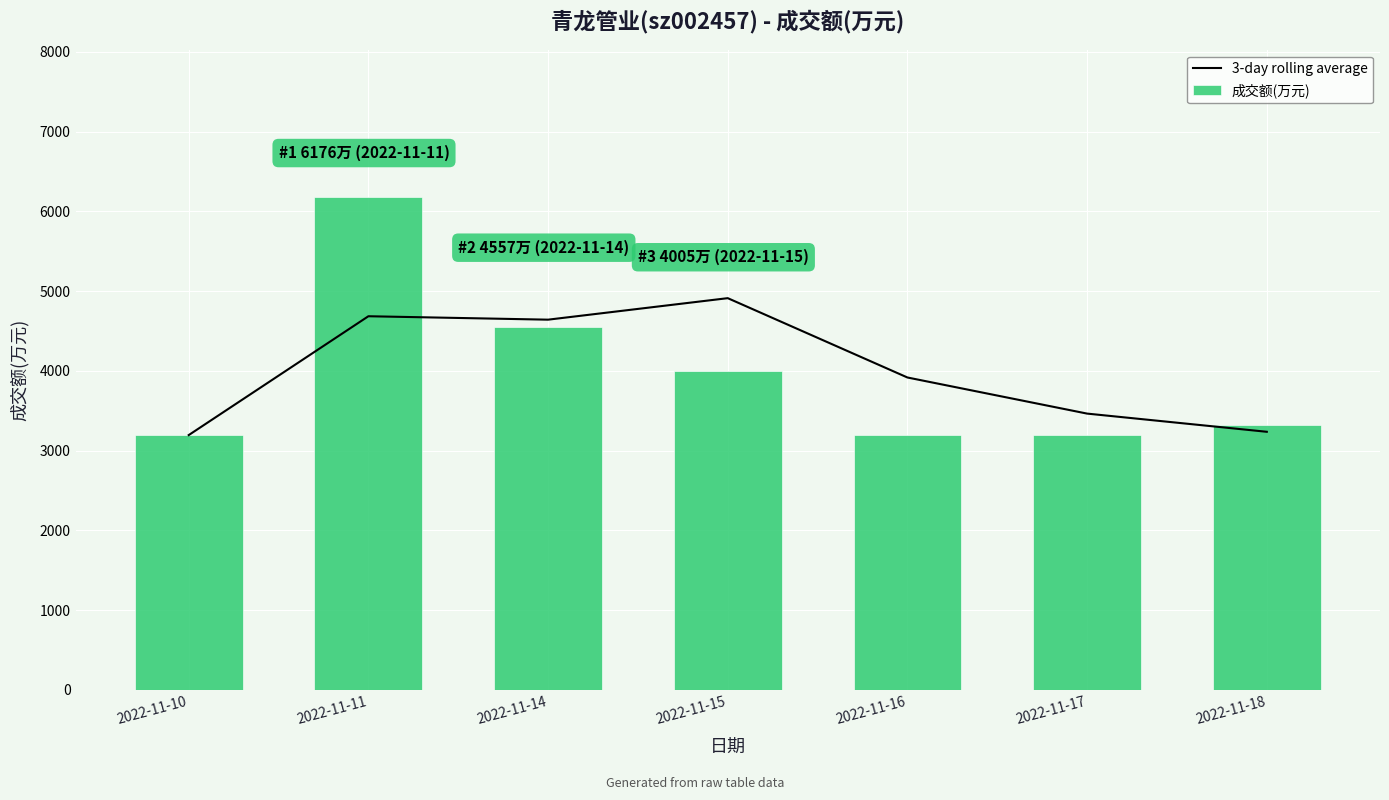

List the series in order of their overall mean, highest first.

3-day rolling average, 成交额(万元)